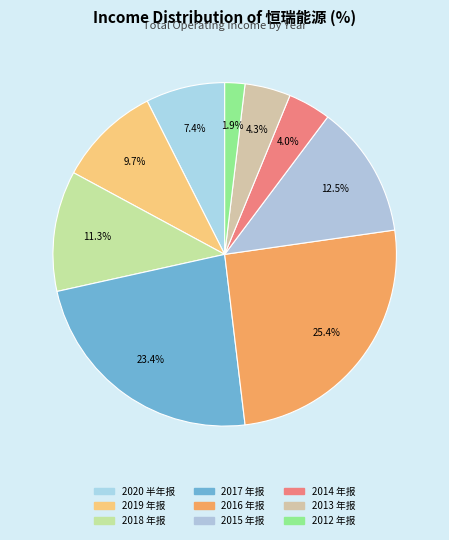

Does 2013 年报 represent more than half of the total?

No